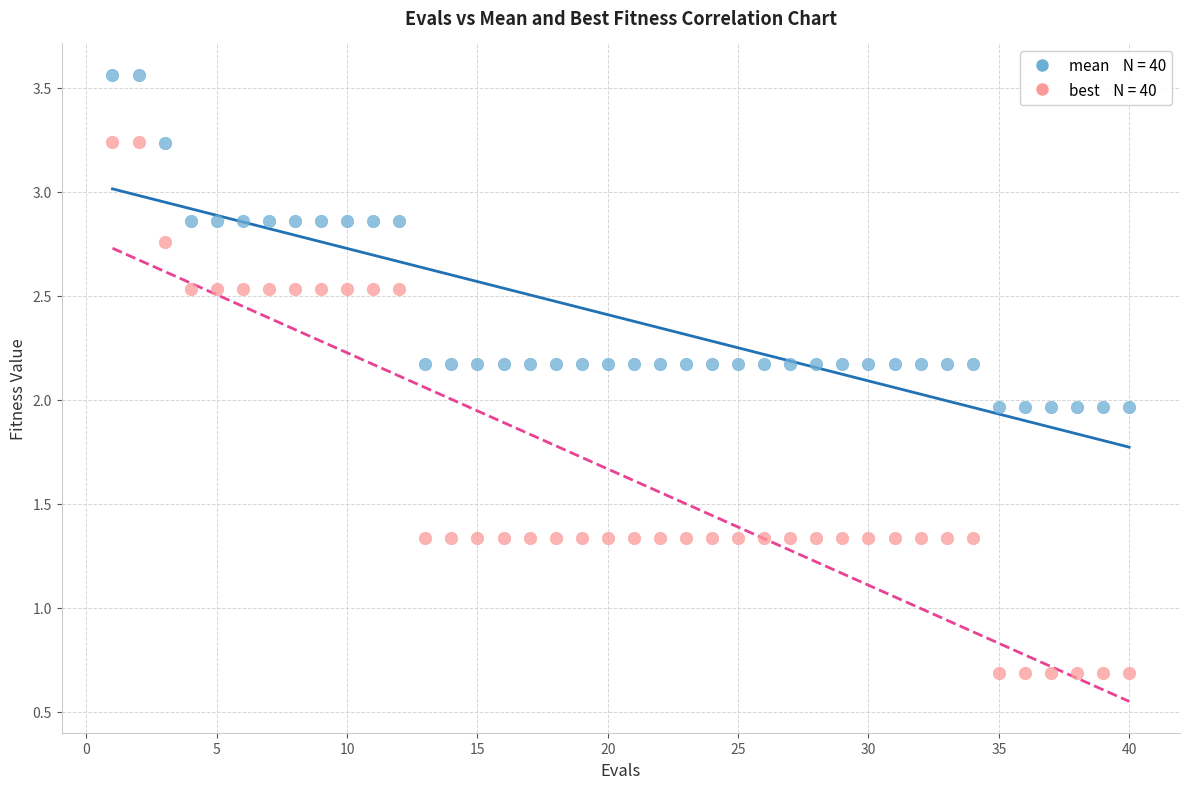

Across all data points, what is the range of X values (max minus min)?

39.0